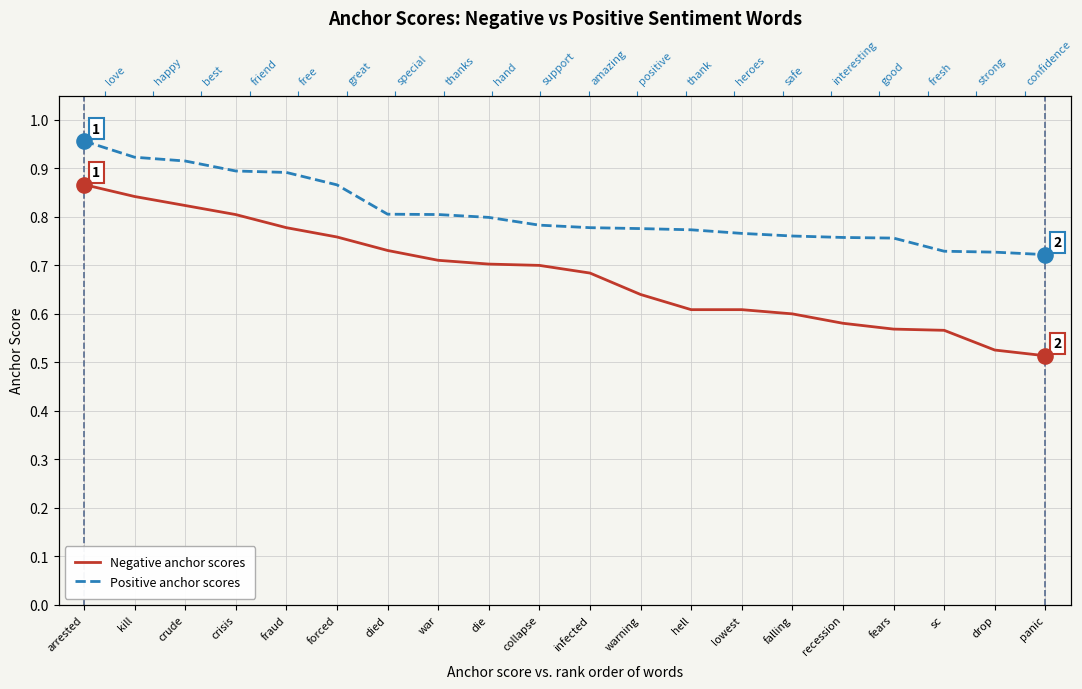

What are all the series names shown in the legend?

Negative anchor scores, Positive anchor scores